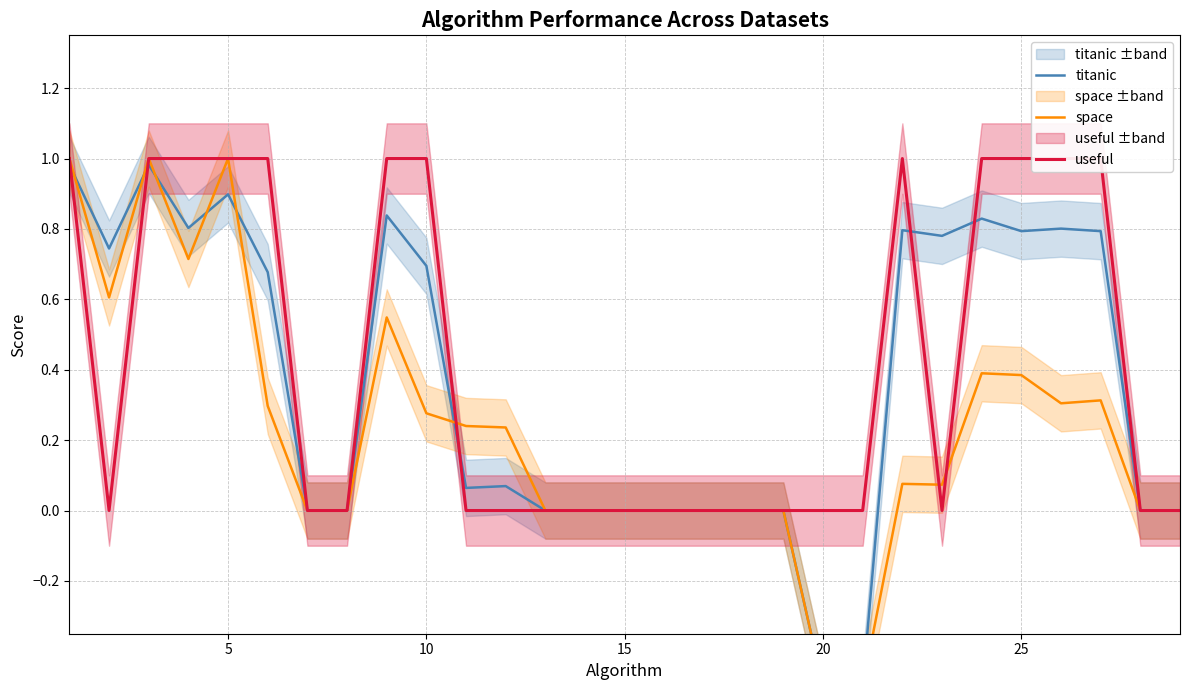

At how many categories does at least one series exceed 0?

16